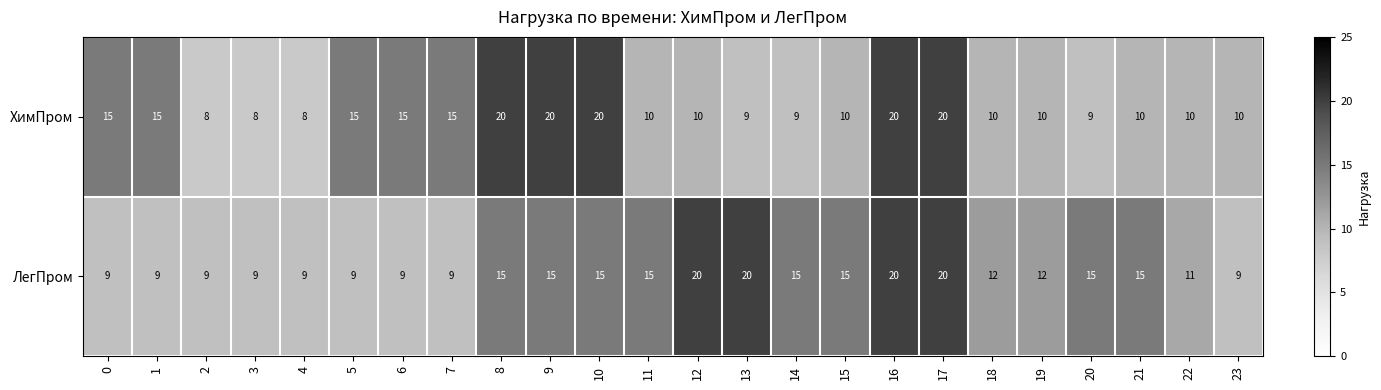

What is the total value across all series at 15?

25